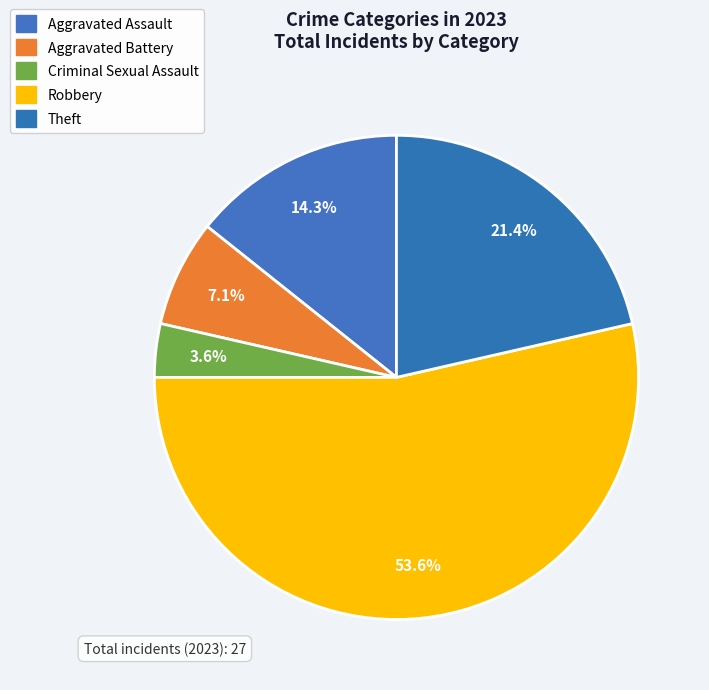

Which slice represents more than half of the pie?

Robbery